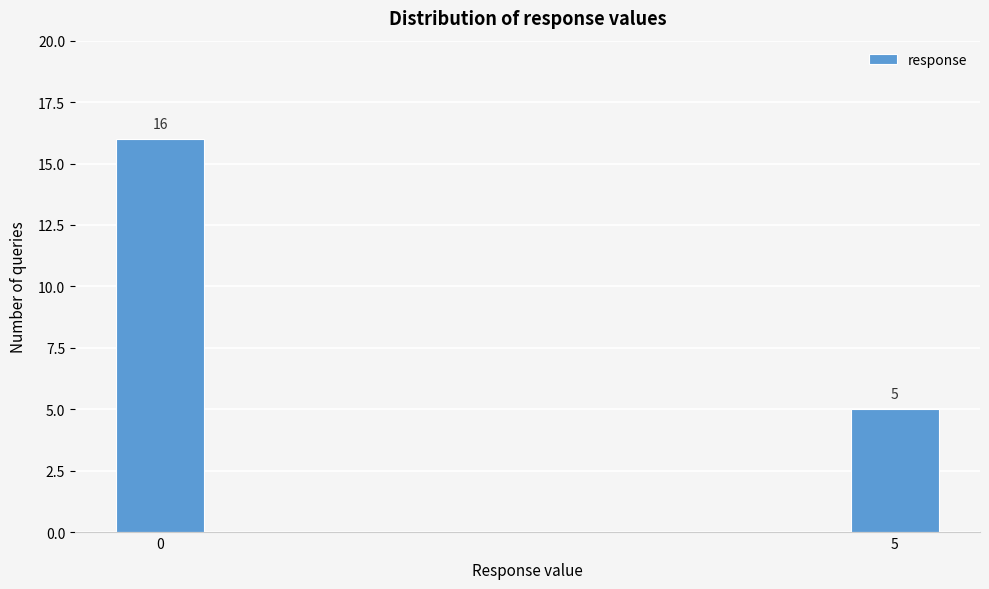

Reading left to right, list all the values displayed in this chart.

0=16	5=5